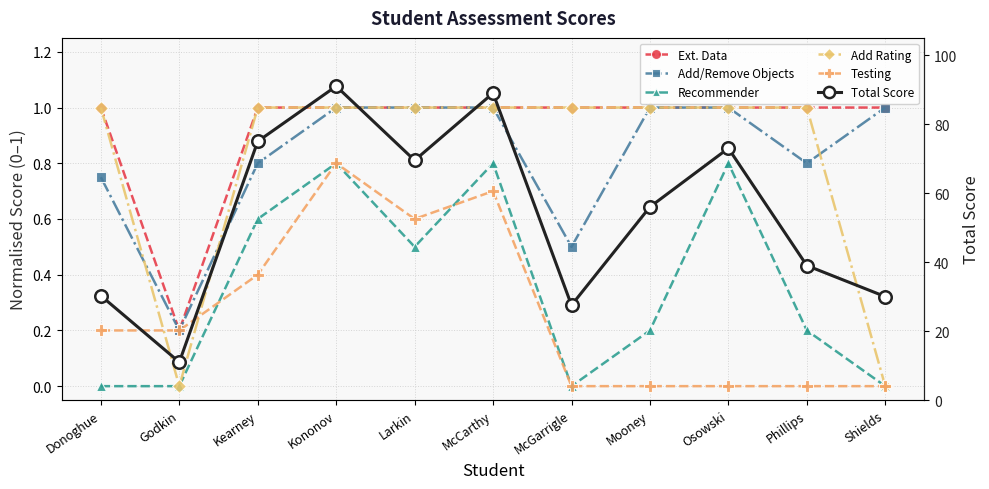

Which has a higher value, Larkin or Phillips?

Larkin